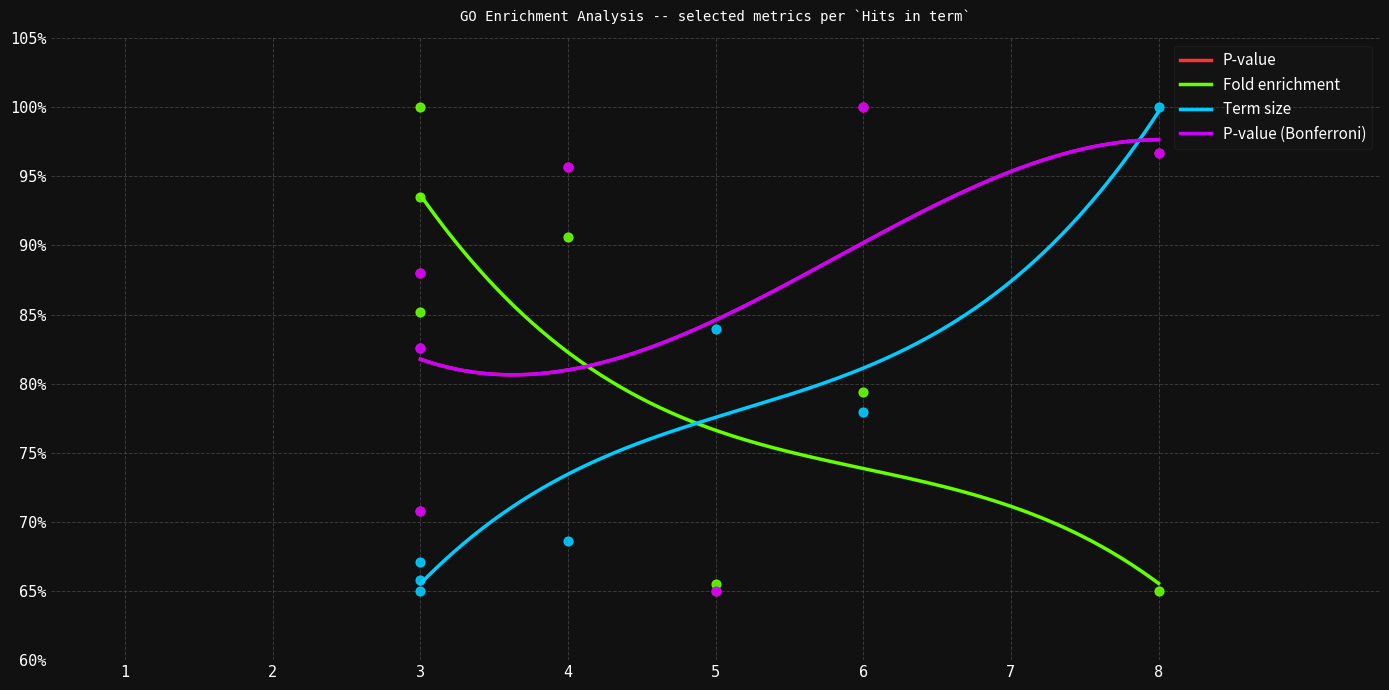

Which series has the widest spread of Y values?

P-value